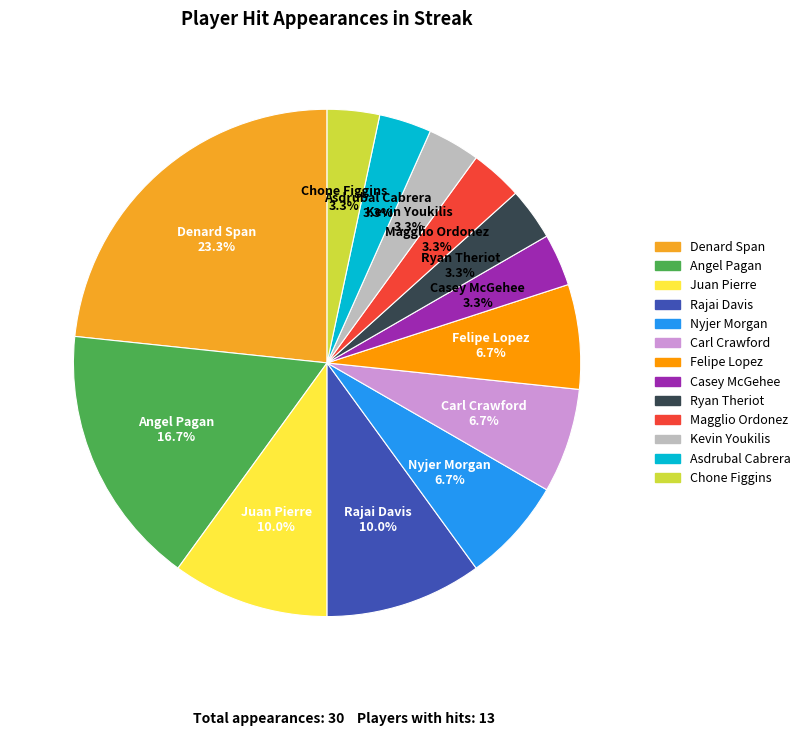

How many slices are in this pie chart?

13